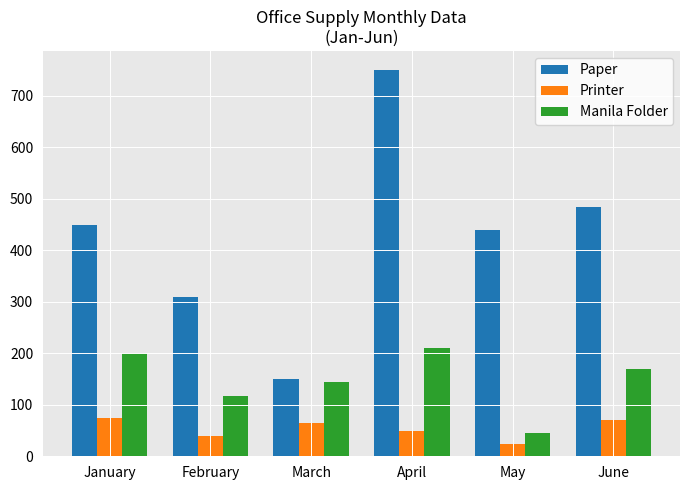

Is the value of Paper at June greater than the value of Manila Folder at February?

Yes